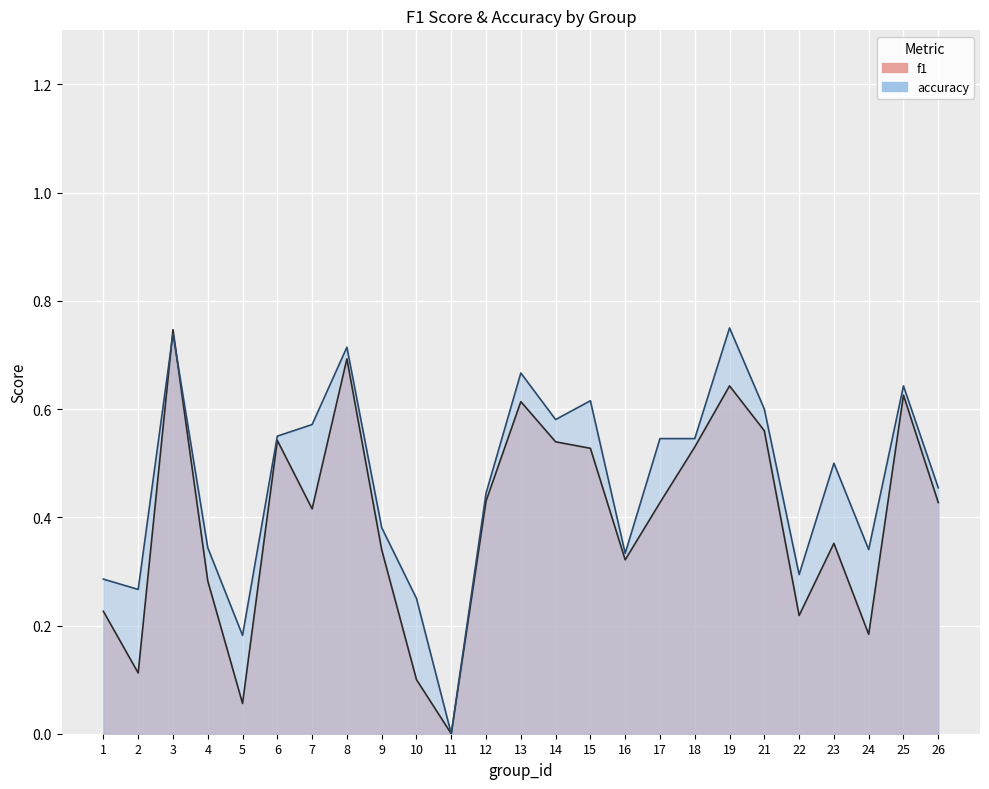

Which series has the widest spread of values?

accuracy